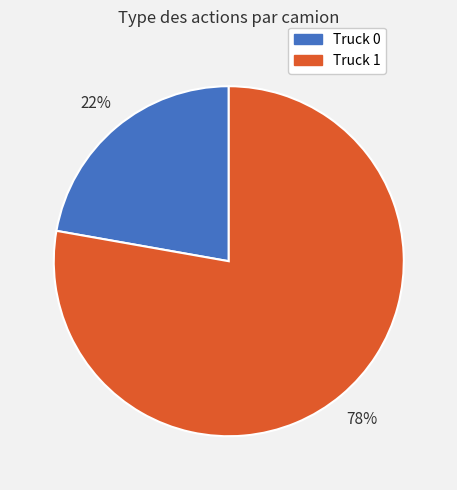

True or false: Truck 1 accounts for 78% of the total.

True